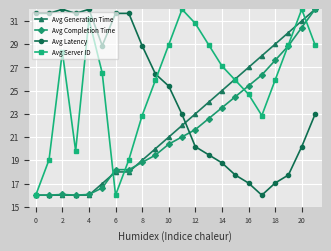

What is the minimum value for Avg Completion Time?

16.0